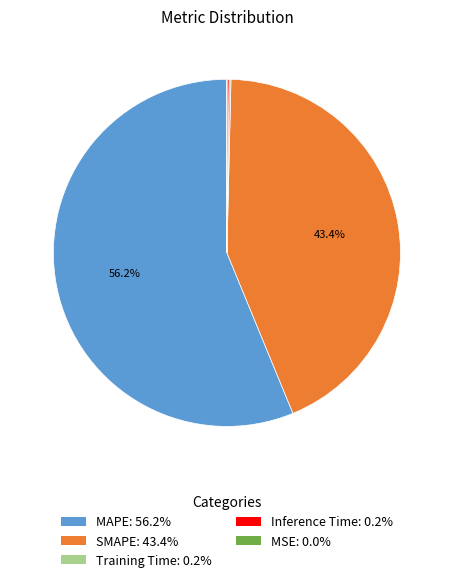

Is MAPE the majority of the pie?

Yes